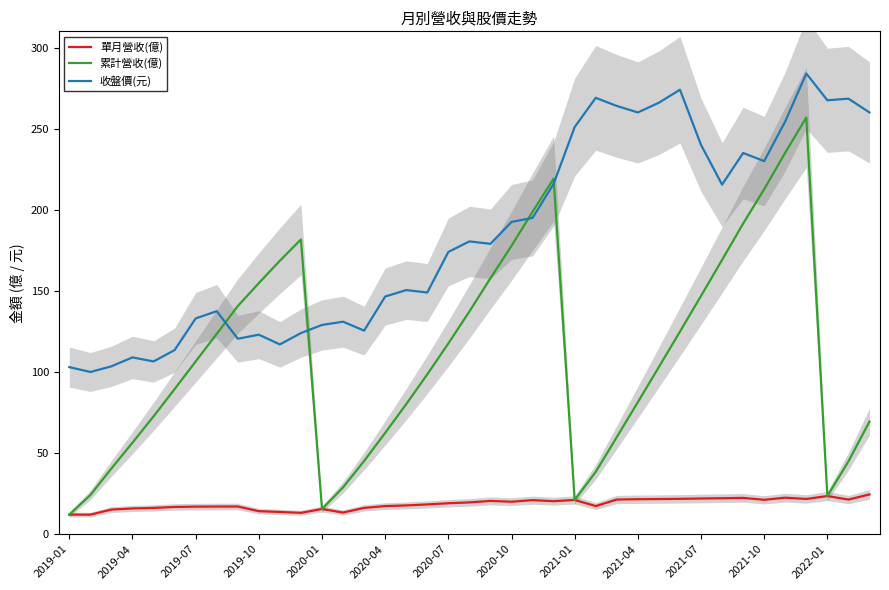

What is the highest value of the 收盤價(元) series?

284.0